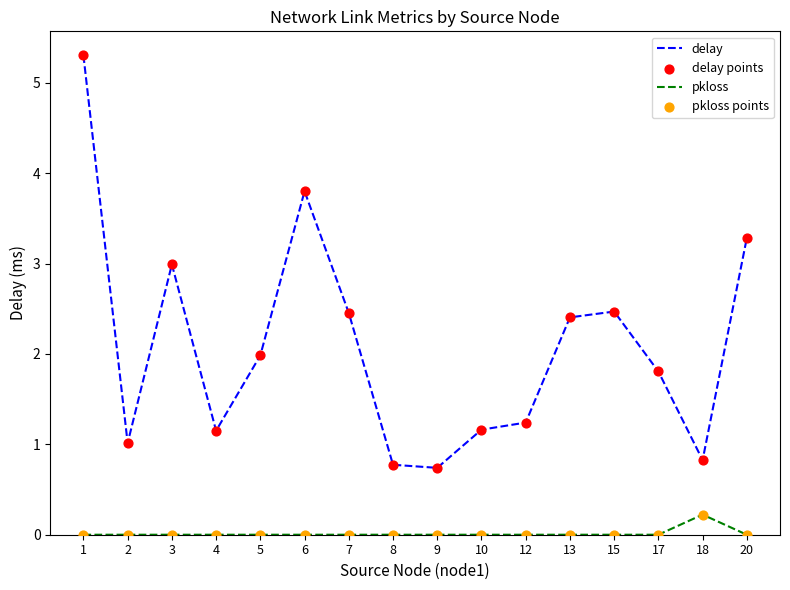

What is the total value across all series at 10?

1.2